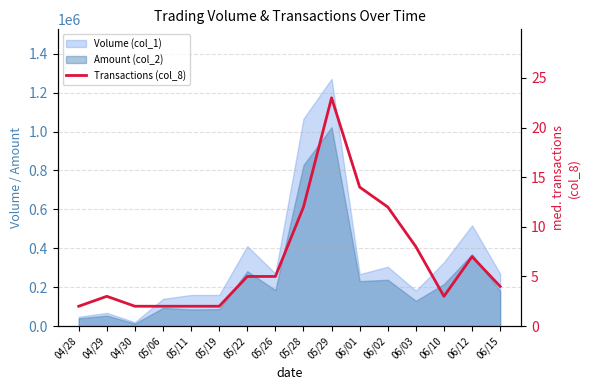

Rank the categories by value from lowest to highest.

04/28, 04/30, 05/06, 05/11, 05/19, 04/29, 06/10, 06/15, 05/22, 05/26, 06/12, 06/03, 05/28, 06/02, 06/01, 05/29